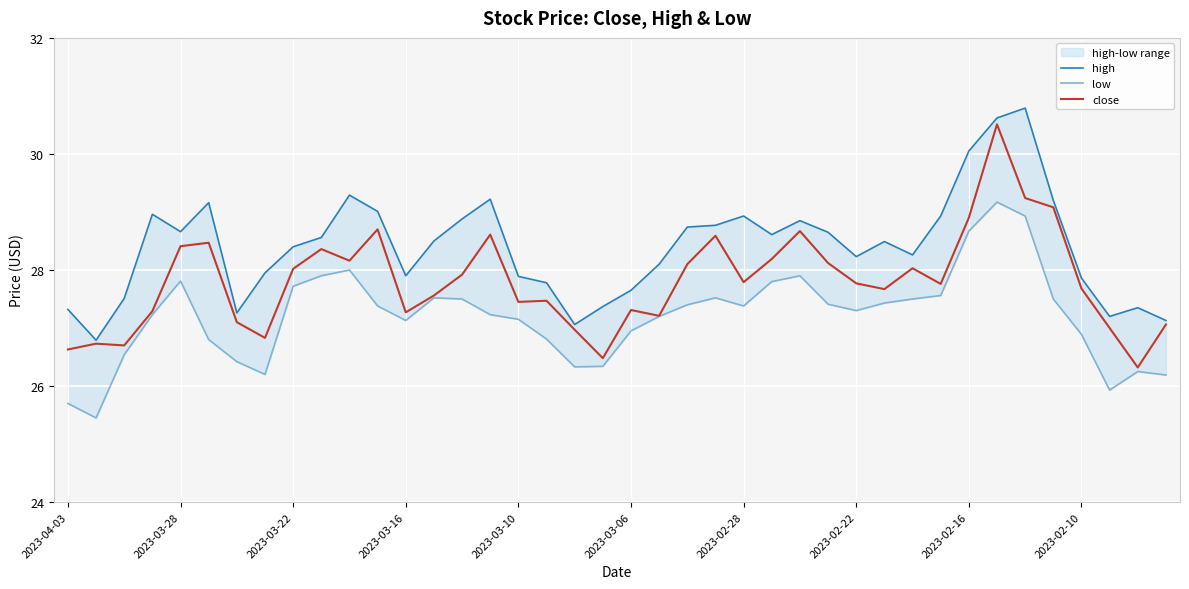

Is it true that low equals 25.9 at 37?

True